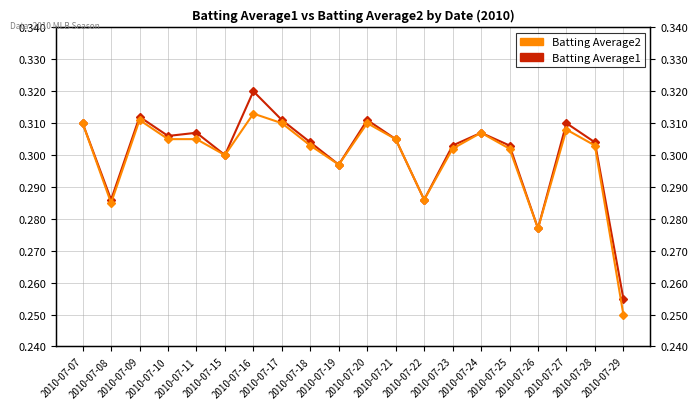

Is it true that Batting Average2 equals 0.3 at 2010-07-07?

True